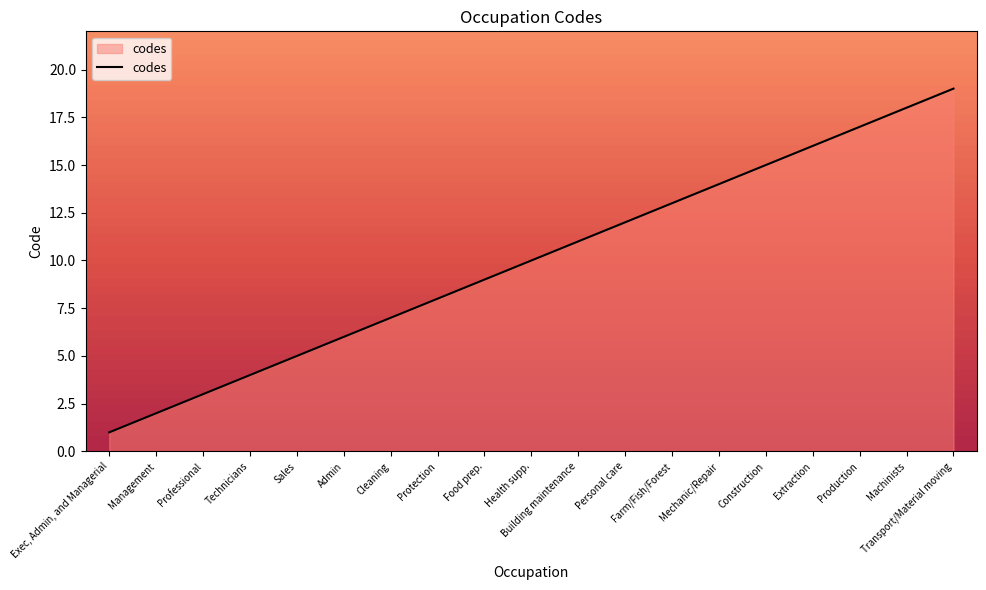

At which category does the chart reach its minimum across all series?

Exec, Admin, and Managerial